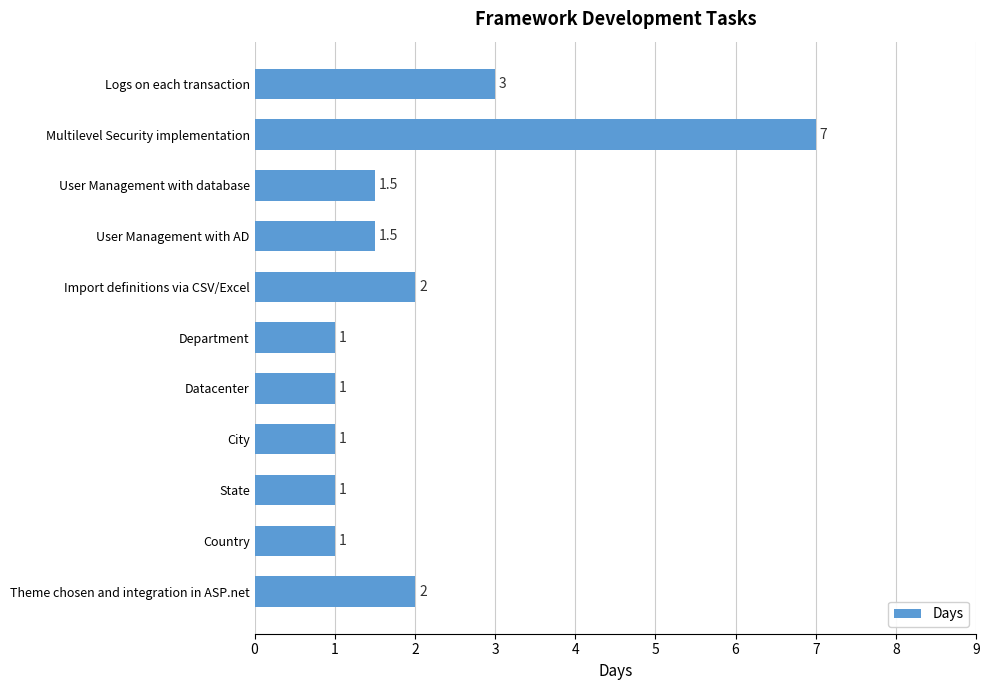

What is the difference between the maximum and minimum values?

6.0